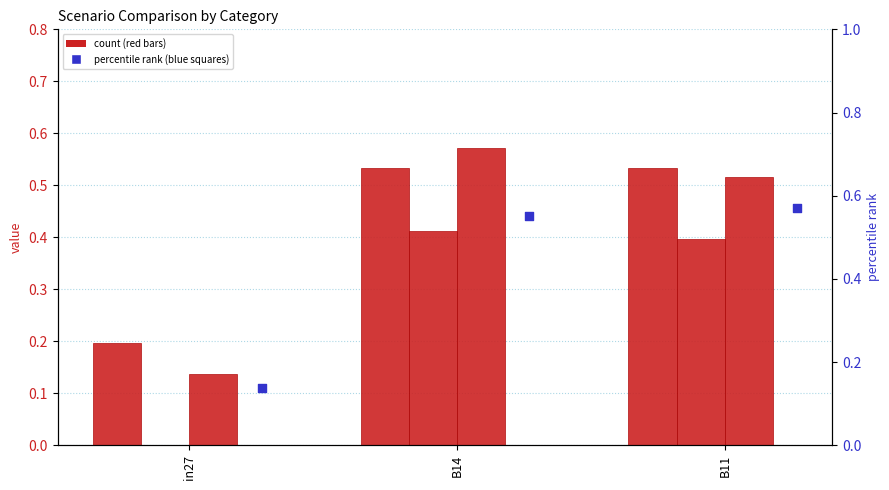

What is the total value across all series at in27?

0.5